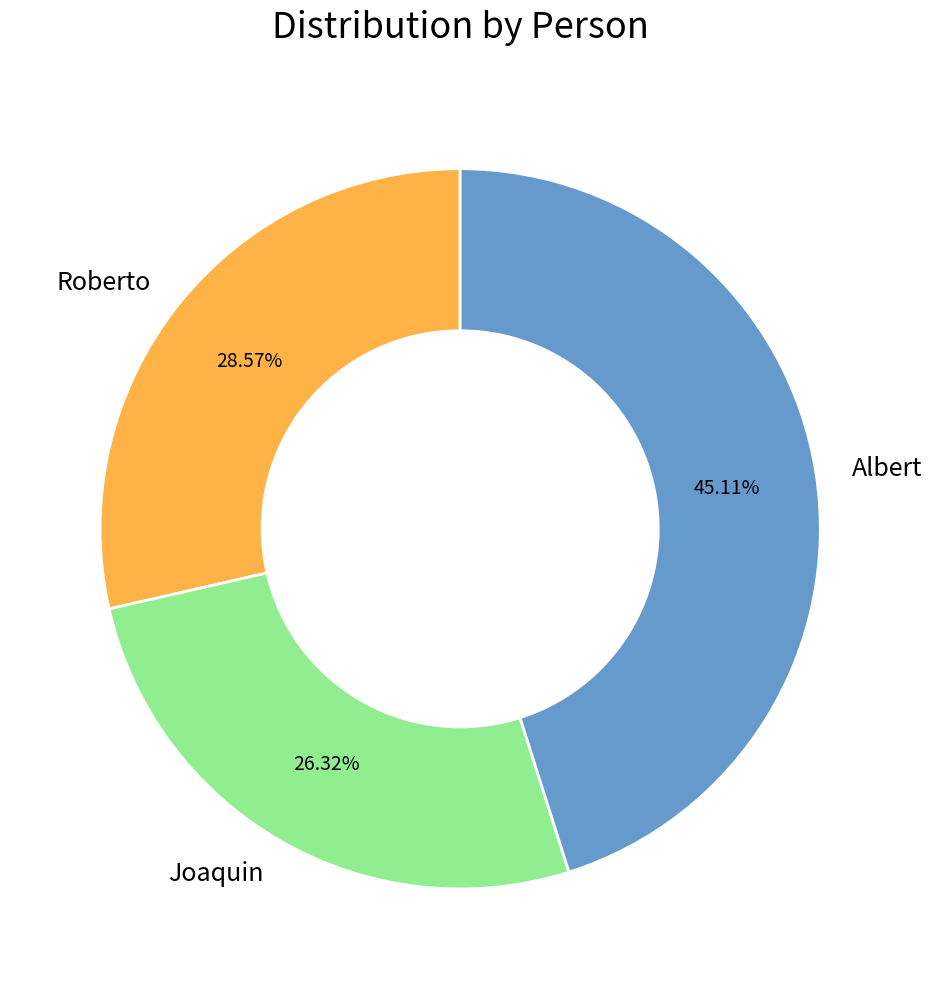

Count the number of slices in the pie.

3